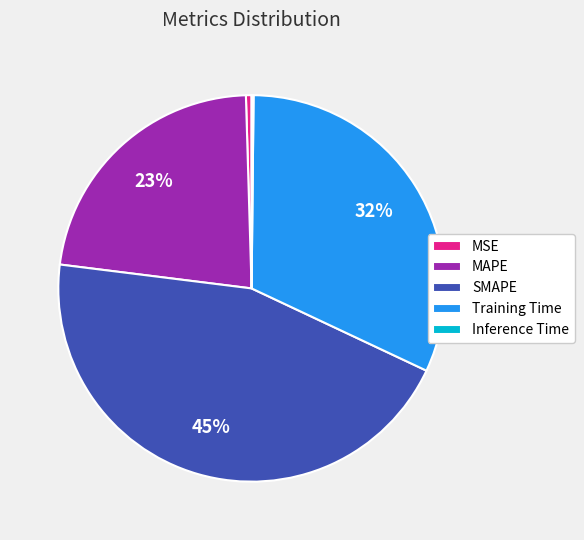

What is the largest slice in the pie chart?

SMAPE